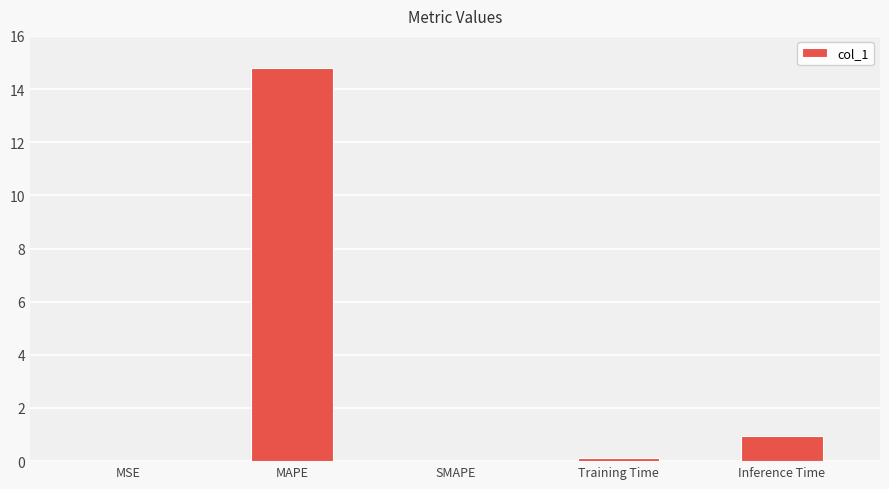

What is the greatest value displayed?

14.8